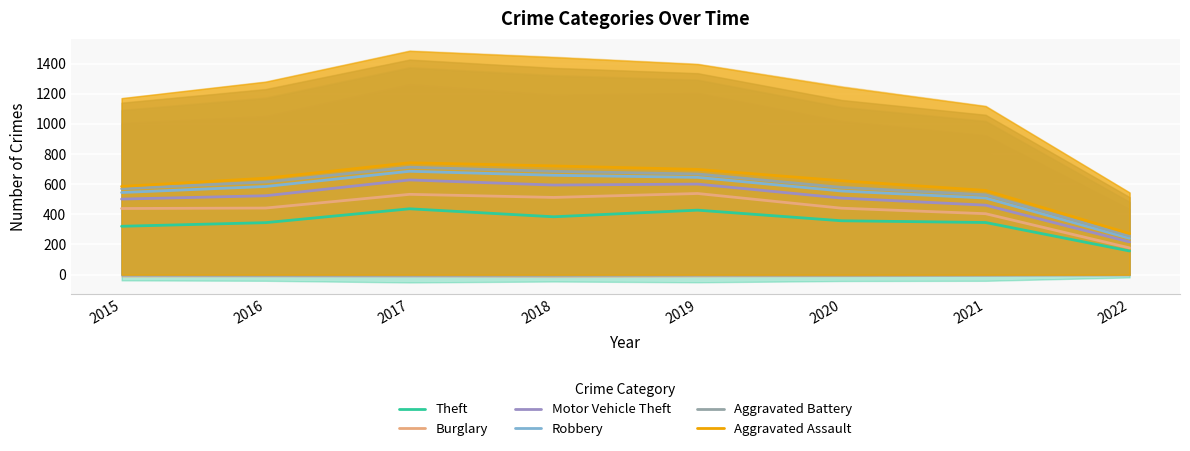

What is the difference between the Aggravated Battery values at 2022 and 2020?

322.0